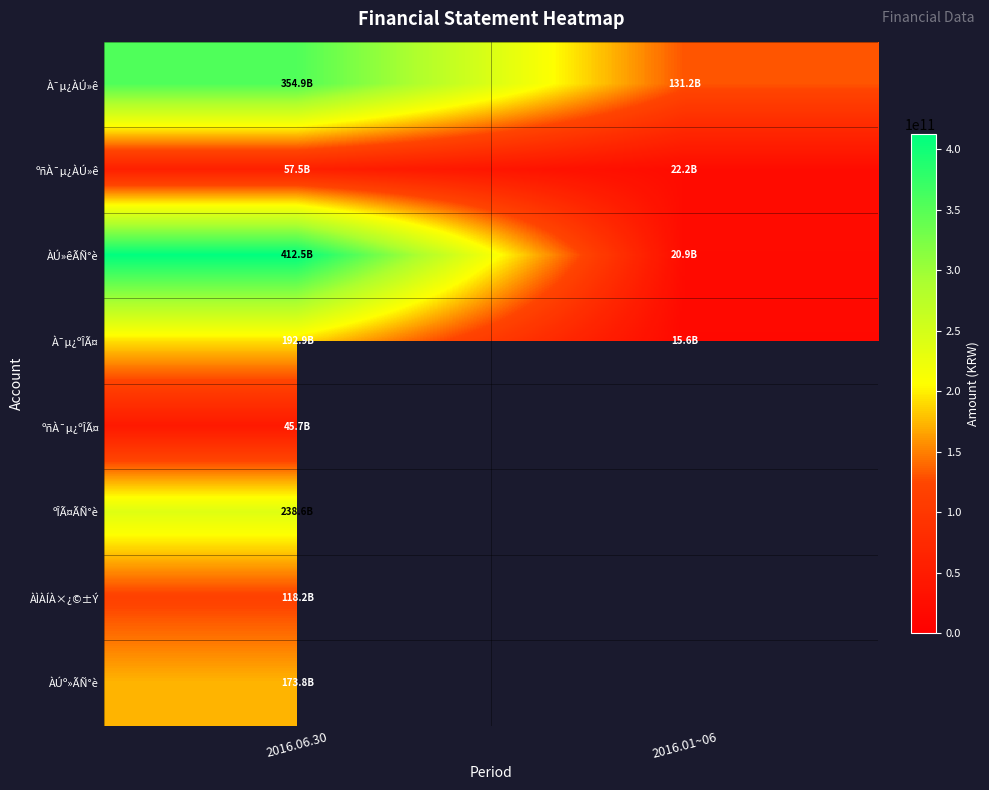

List the series in order of their peak value, highest first.

ÀÚ»êÃÑ°è, À¯µ¿ÀÚ»ê, ºÎÃ¤ÃÑ°è, À¯µ¿ºÎÃ¤, ÀÚº»ÃÑ°è, ÀÌÀÍÀ×¿©±Ý, ºñÀ¯µ¿ÀÚ»ê, ºñÀ¯µ¿ºÎÃ¤